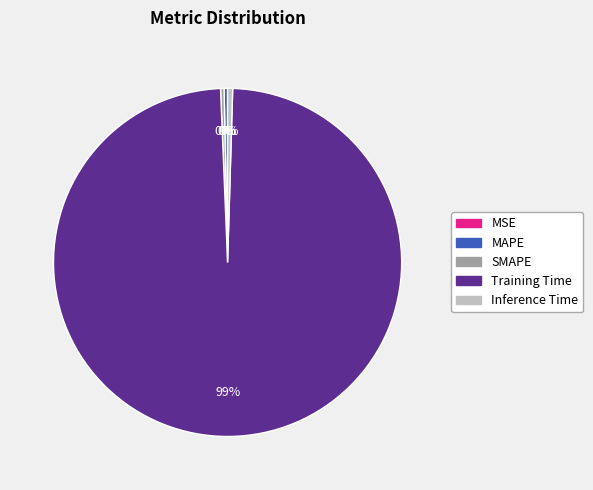

Is there any slice that represents more than half of the pie?

Yes